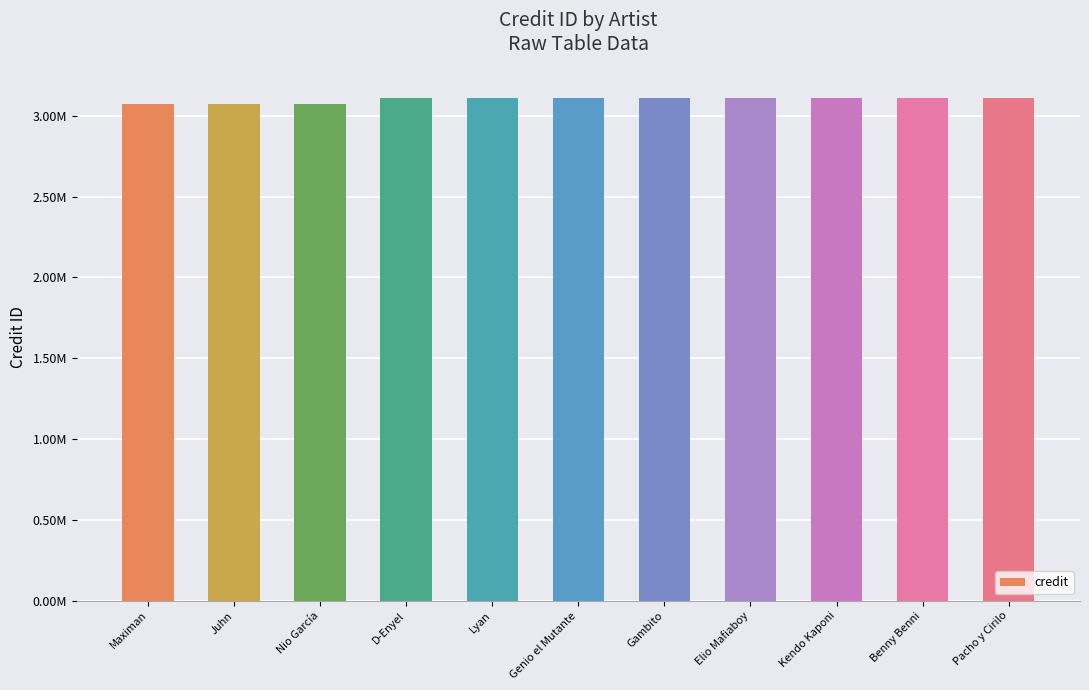

Are the bars grouped side by side (vs. stacked)?

No